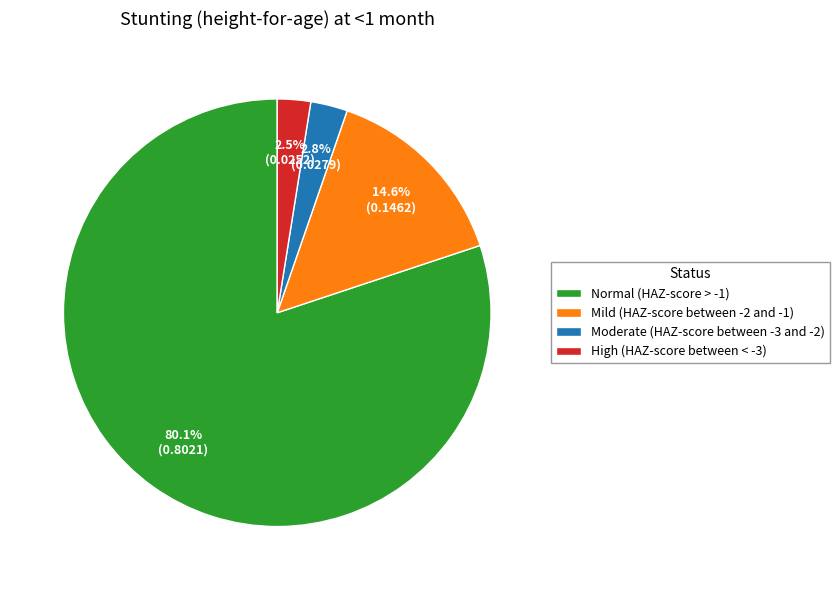

To the nearest percent, what is the difference between the largest and smallest slice percentages?

78%